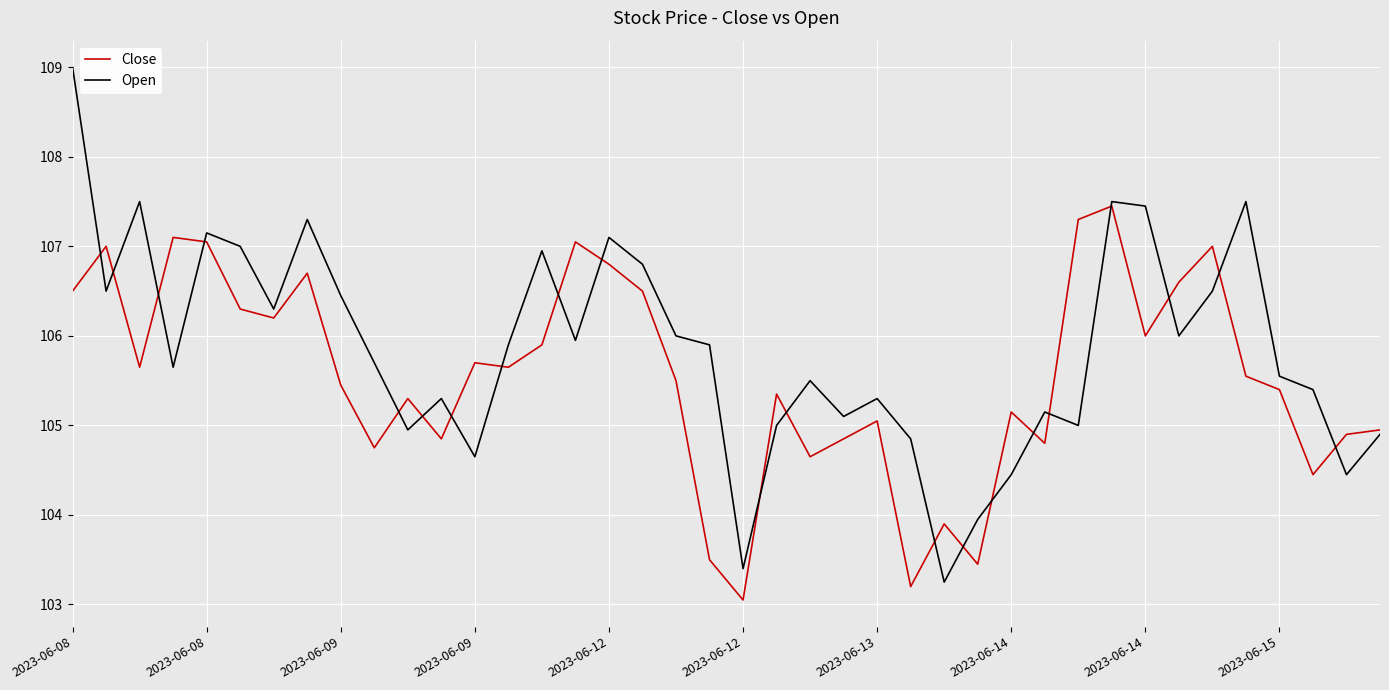

List the series in order of their overall mean, highest first.

Open, Close